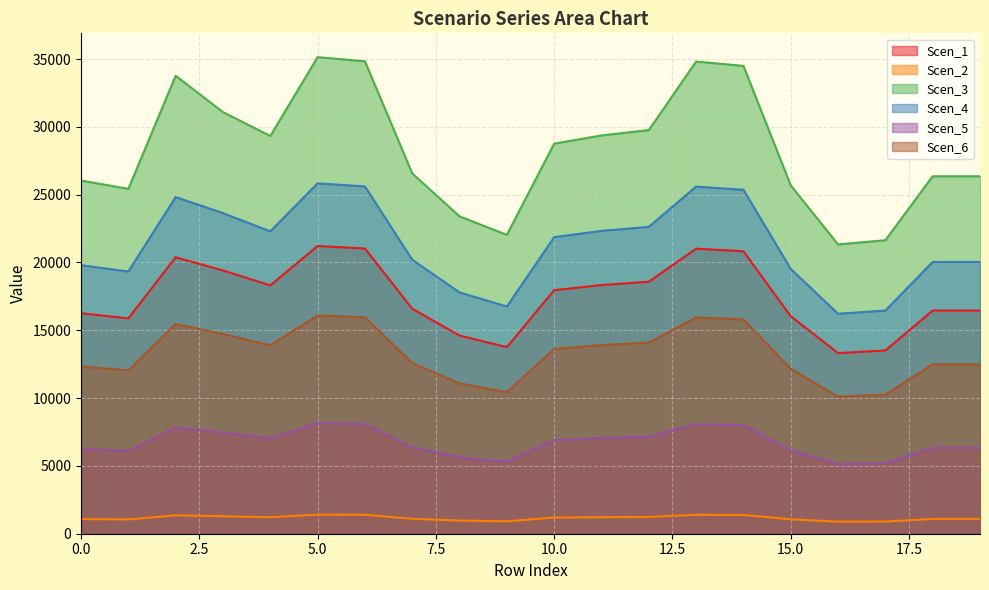

Where is Scen_1 nearest to the value 17267?

7